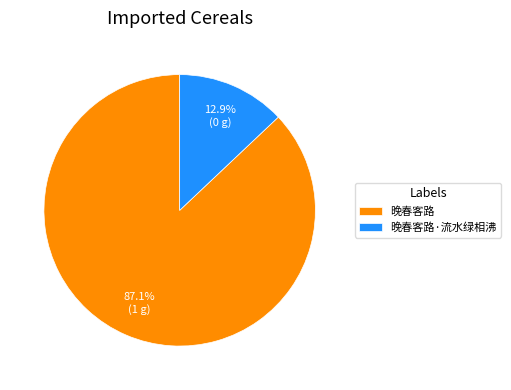

Rank the categories by value from lowest to highest.

晚春客路·流水绿相沸, 晚春客路